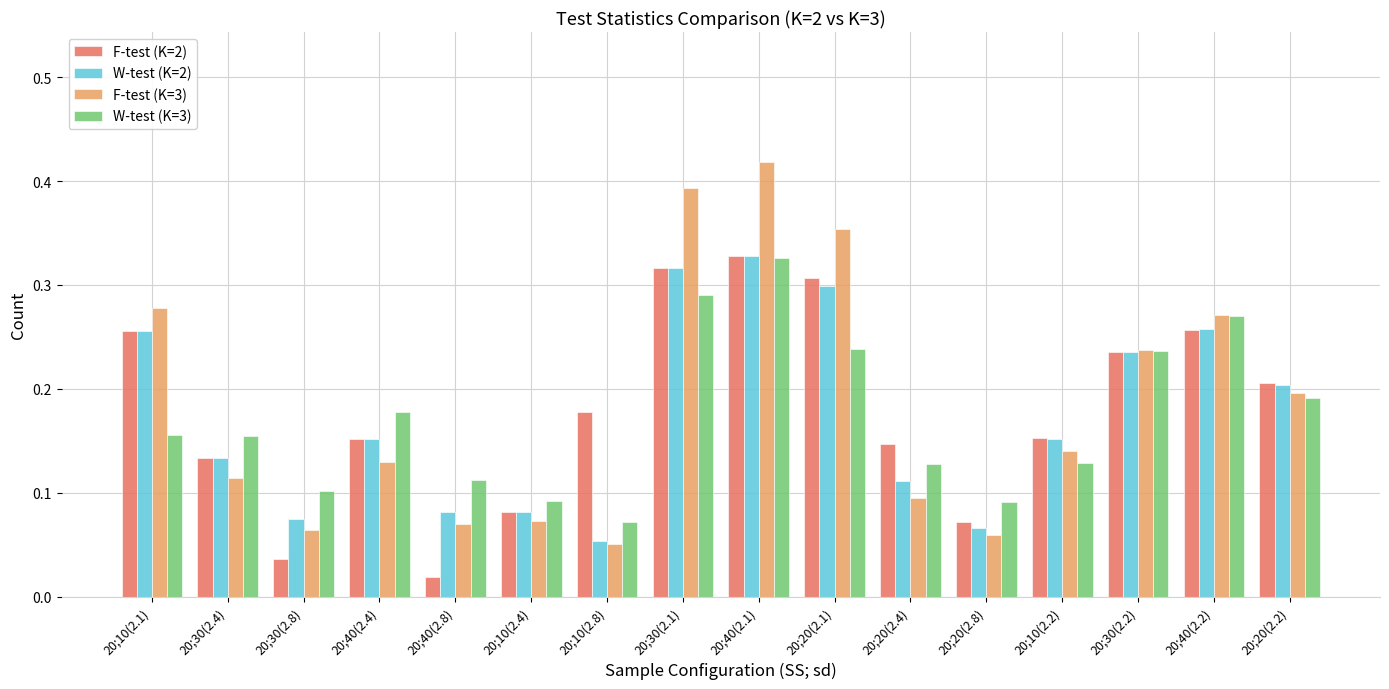

Is it true that W-test (K=3) equals 0.1 at 20;20(2.4)?

True